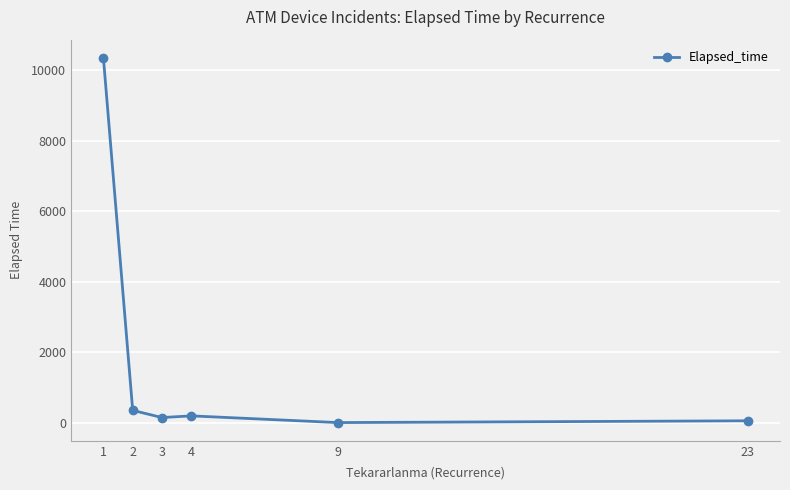

Which label corresponds to the largest value in the chart?

1